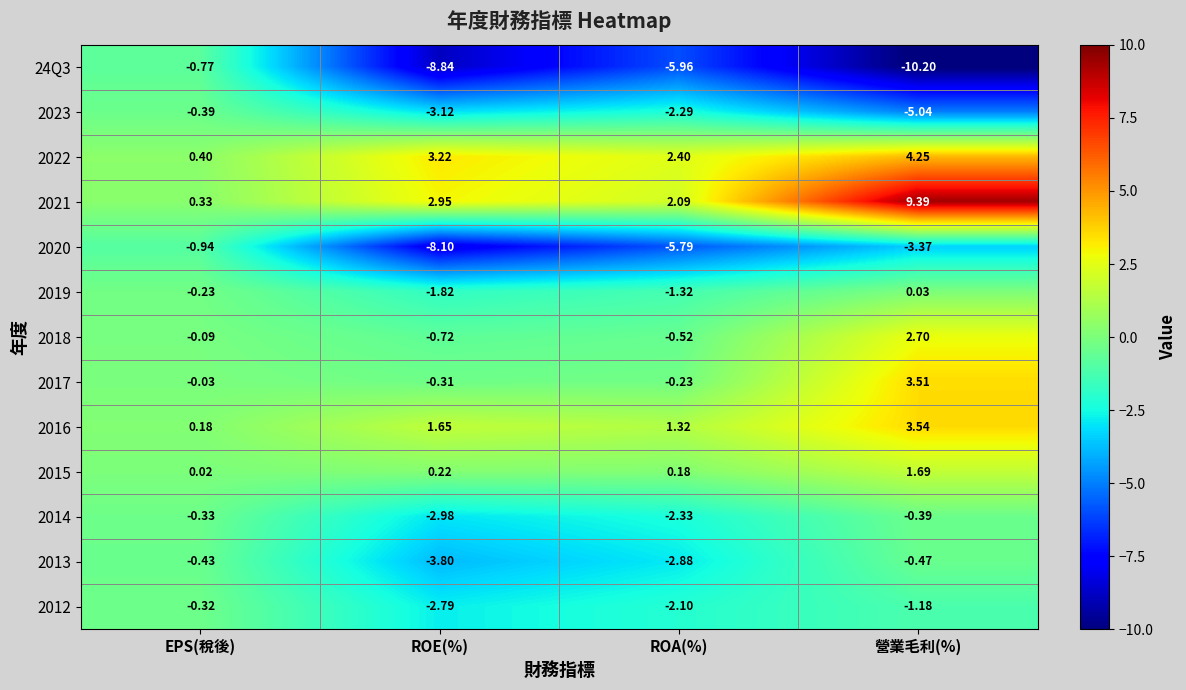

What is the greatest value displayed?

9.4